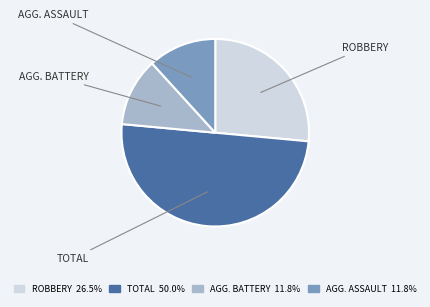

Count the number of slices in the pie.

4